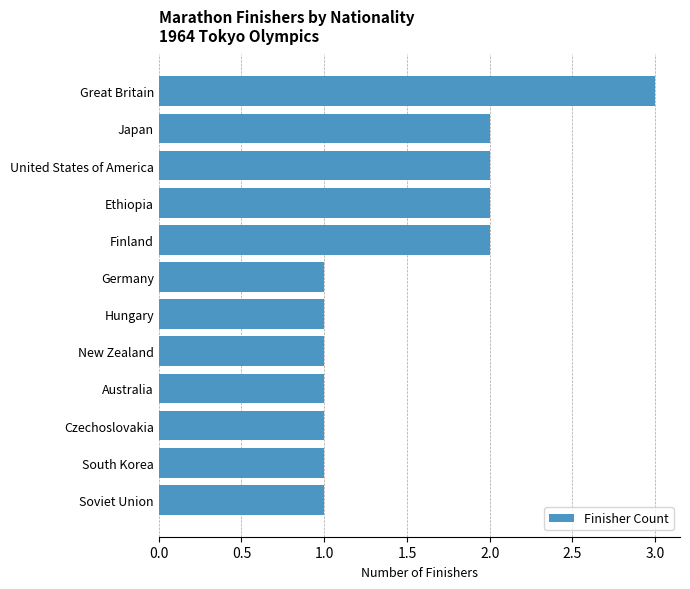

Between Ethiopia and Czechoslovakia, which is larger?

Ethiopia